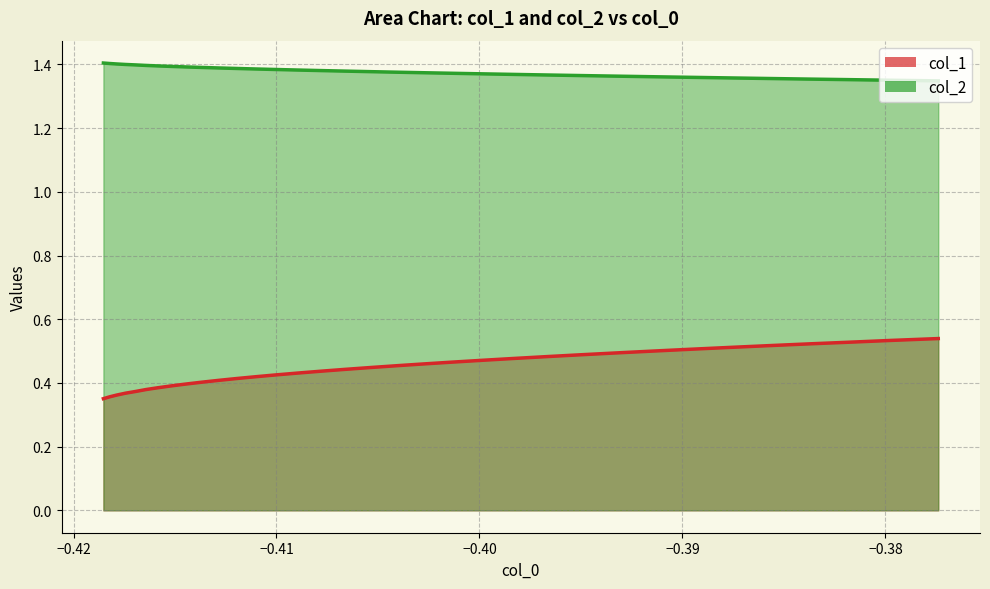

How many data points does each series have?

34